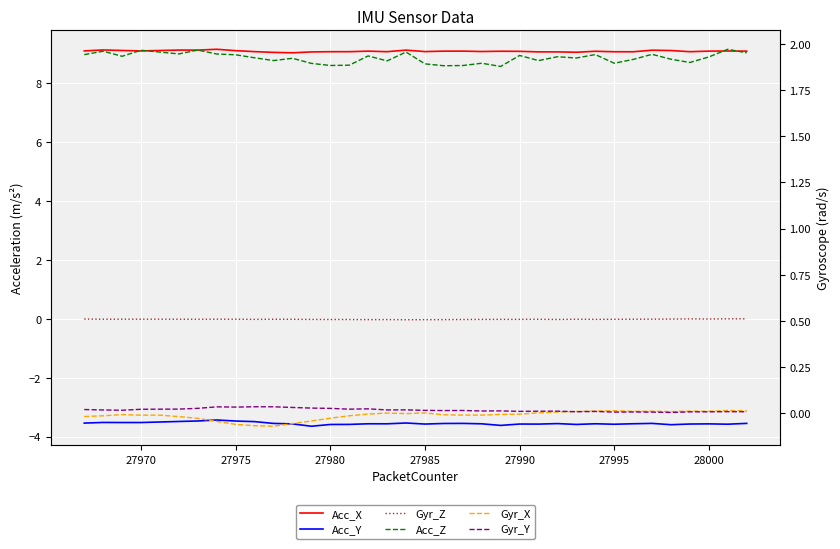

True or false: Acc_Y and Acc_X cross at least once.

False